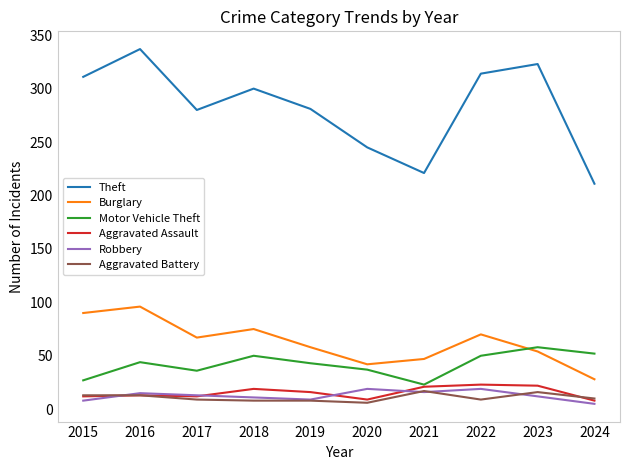

True or false: Burglary and Robbery intersect in this chart.

False